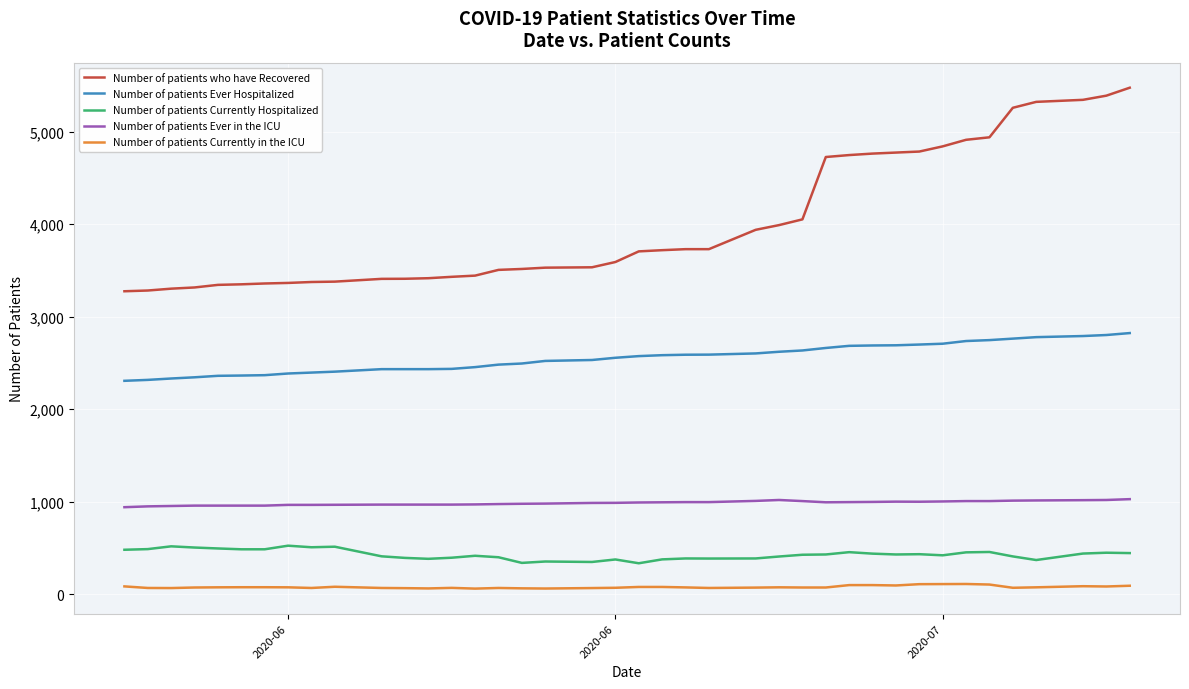

How many values in the Number of patients who have Recovered series are below 3706?

20